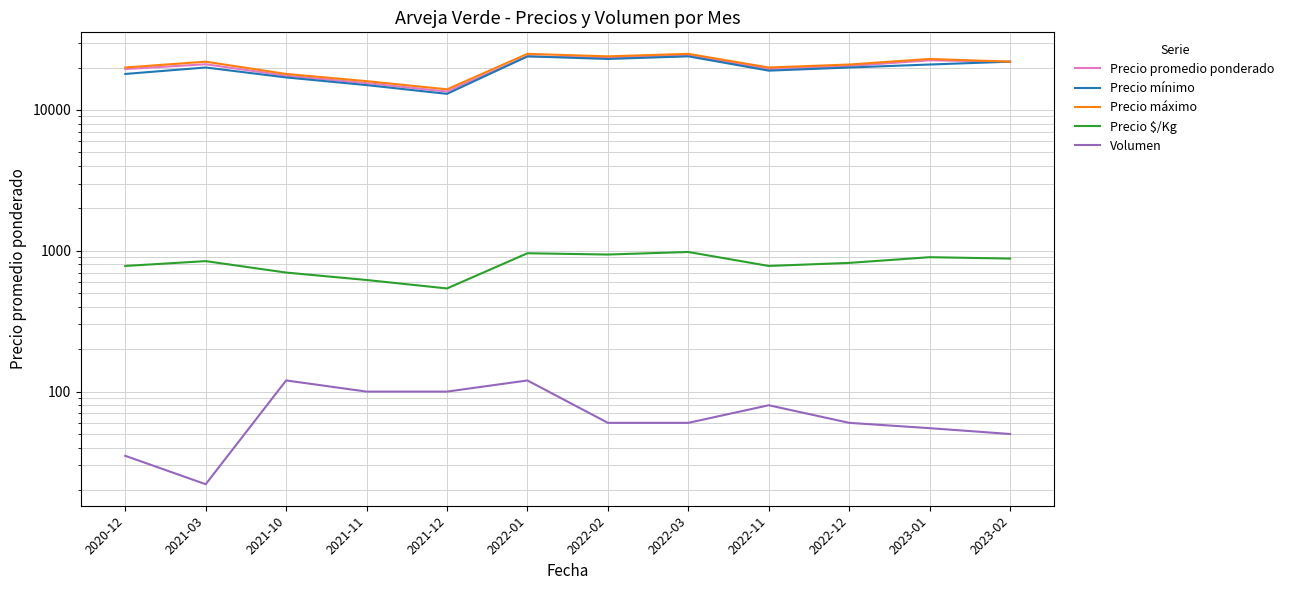

Reading left to right, what are all the values shown in this chart?

Precio promedio ponderado: 19500	21091	17500	15500	13500	24000	23500	24500	19500	20500	22500	22000
Precio mínimo: 18000	20000	17000	15000	13000	24000	23000	24000	19000	20000	21000	22000
Precio máximo: 20000	22000	18000	16000	14000	25000	24000	25000	20000	21000	23000	22000
Precio $/Kg: 780	844	700	620	540	960	940	980	780	820	900	880
Volumen: 35	22	120	100	100	120	60	60	80	60	55	50